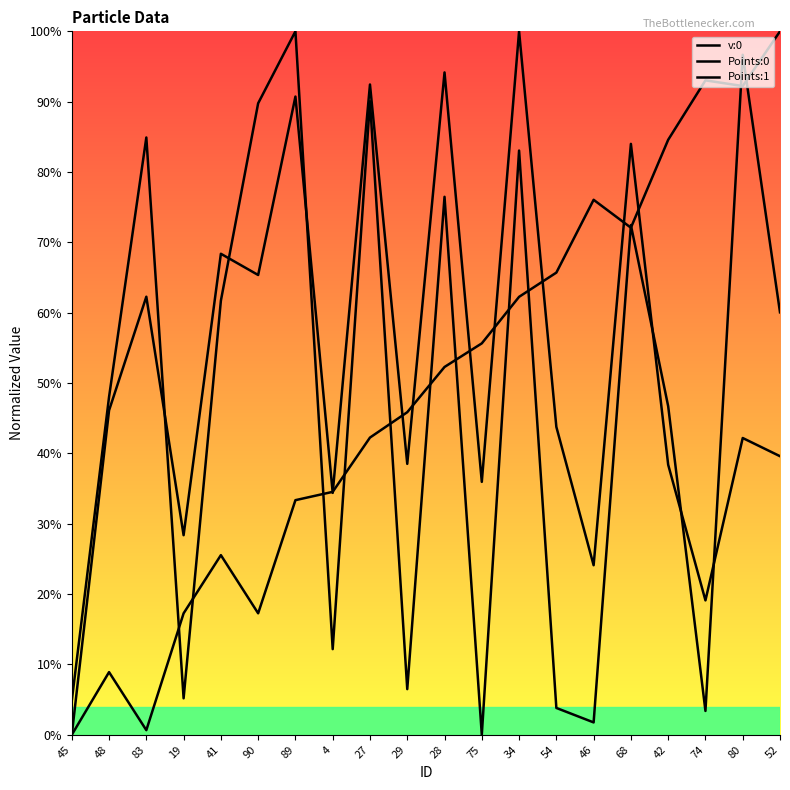

What is the value of the Points:1 point at the 17th from the left?

0.5